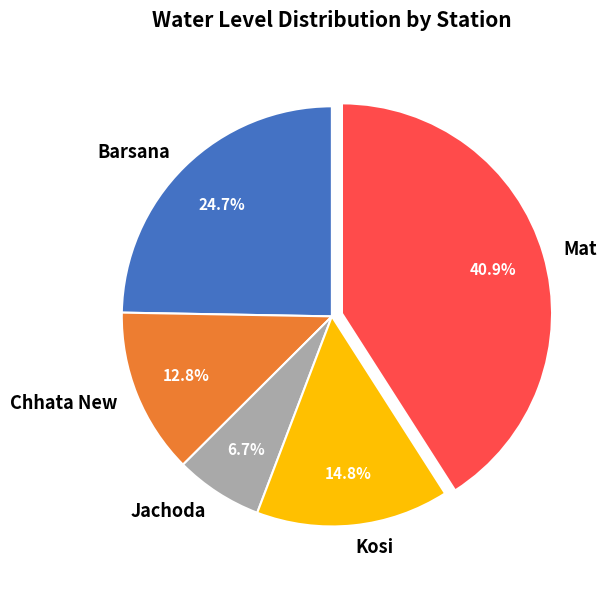

Which has a higher value, Jachoda or Kosi?

Kosi